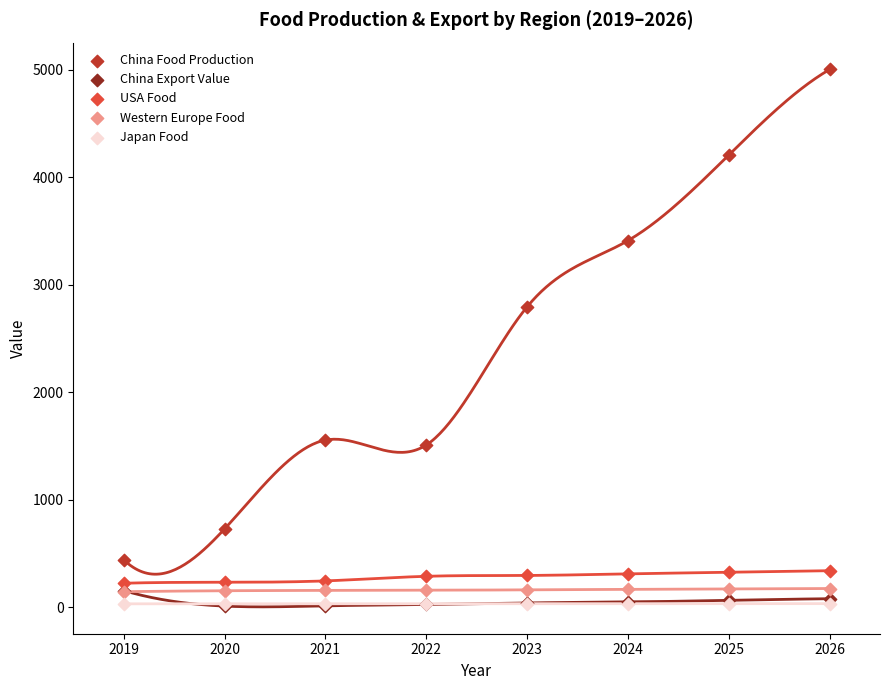

What are all the series names shown in the legend?

China Food Production, China Export Value, USA Food, Western Europe Food, Japan Food